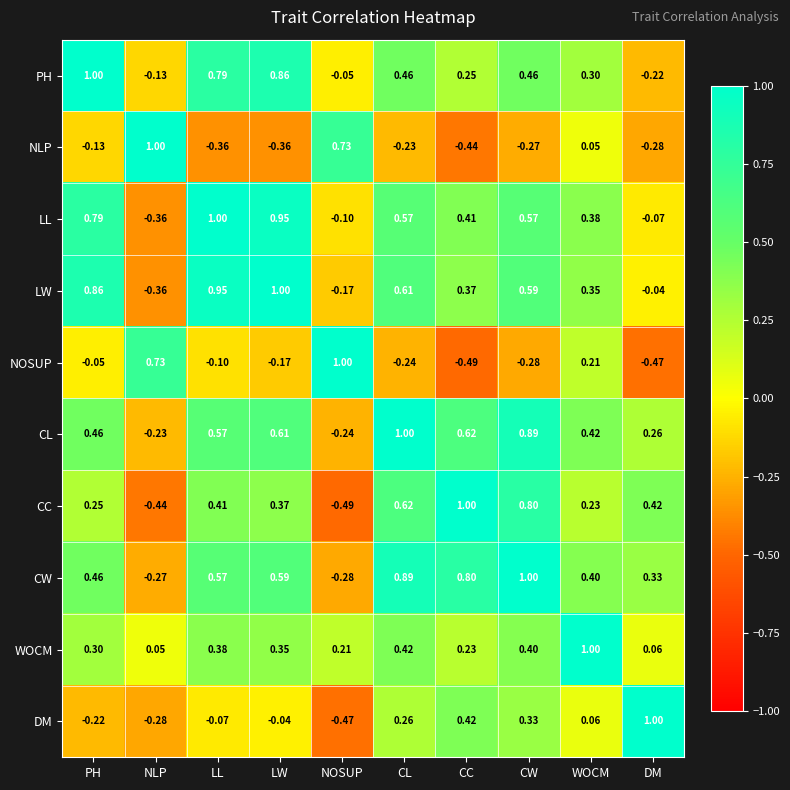

Is the value of CC at NOSUP greater than the value of LW at CW?

No